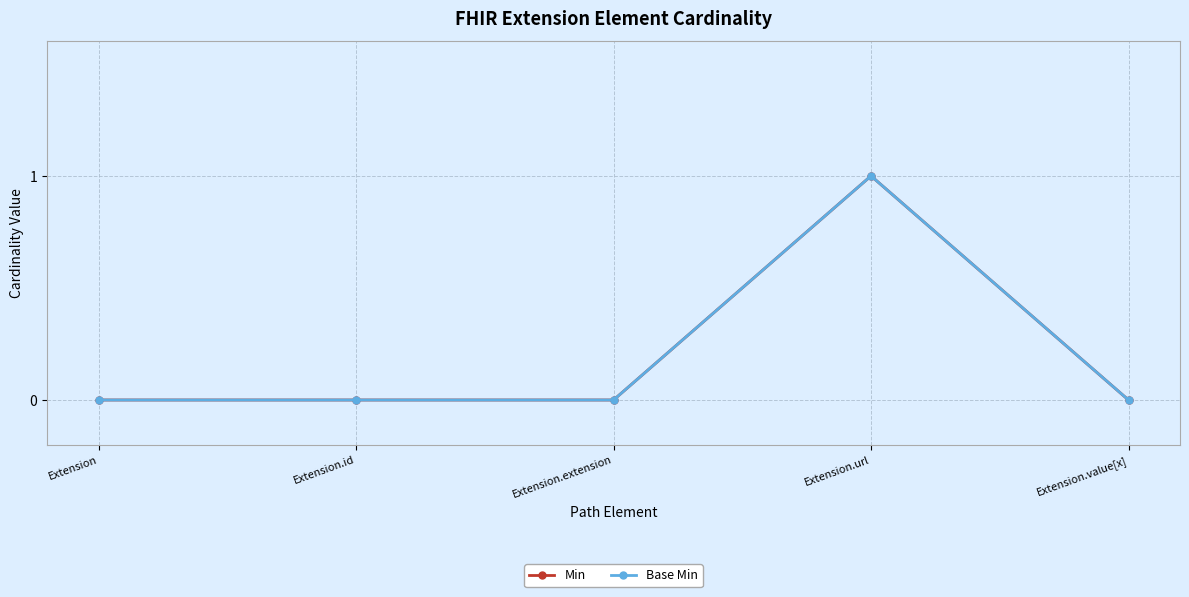

Is this an area chart (filled region under the line)?

No